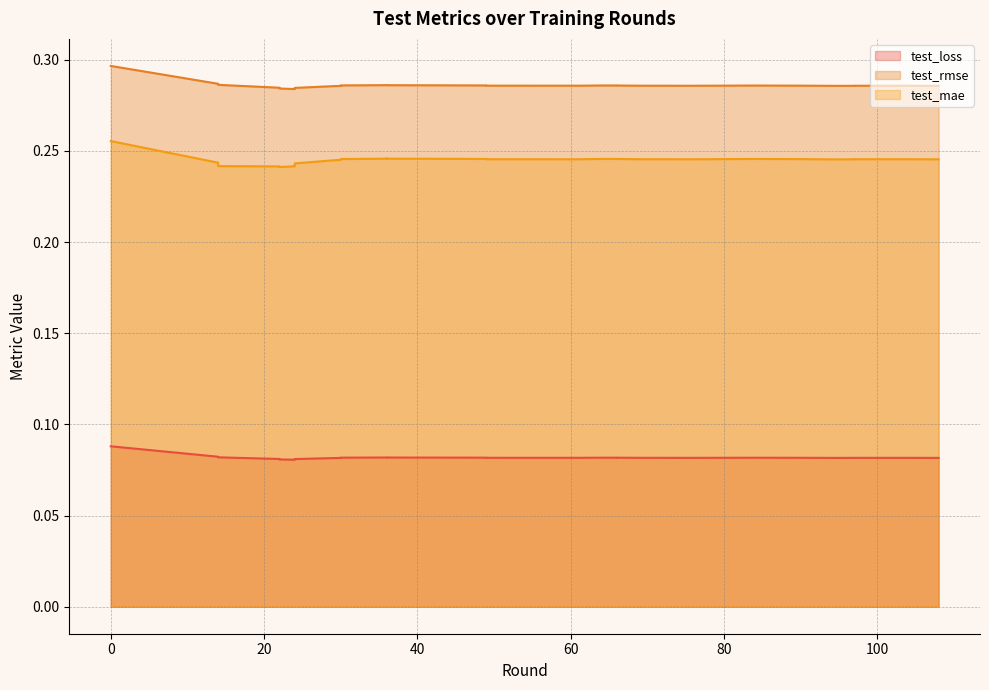

What is the value of the test_mae point at the 13th from the left?

0.2